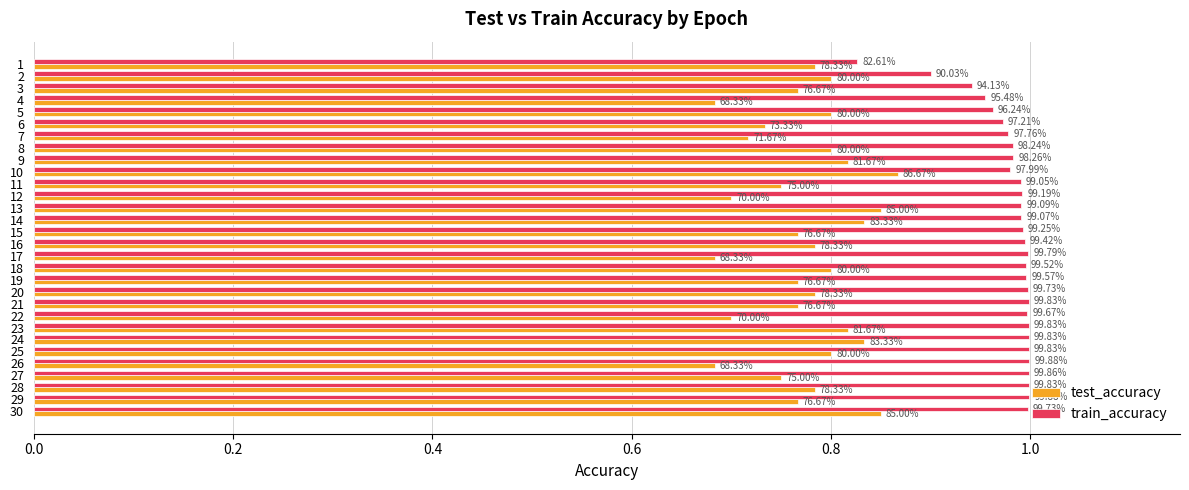

Reading right to left, what are all the values shown in this chart?

test_accuracy: 0.9	0.8	0.8	0.8	0.7	0.8	0.8	0.8	0.7	0.8	0.8	0.8	0.8	0.7	0.8	0.8	0.8	0.9	0.7	0.8	0.9	0.8	0.8	0.7	0.7	0.8	0.7	0.8	0.8	0.8
train_accuracy: 1.0	1.0	1.0	1.0	1.0	1.0	1.0	1.0	1.0	1.0	1.0	1.0	1.0	1.0	1.0	1.0	1.0	1.0	1.0	1.0	1.0	1.0	1.0	1.0	1.0	1.0	1.0	0.9	0.9	0.8